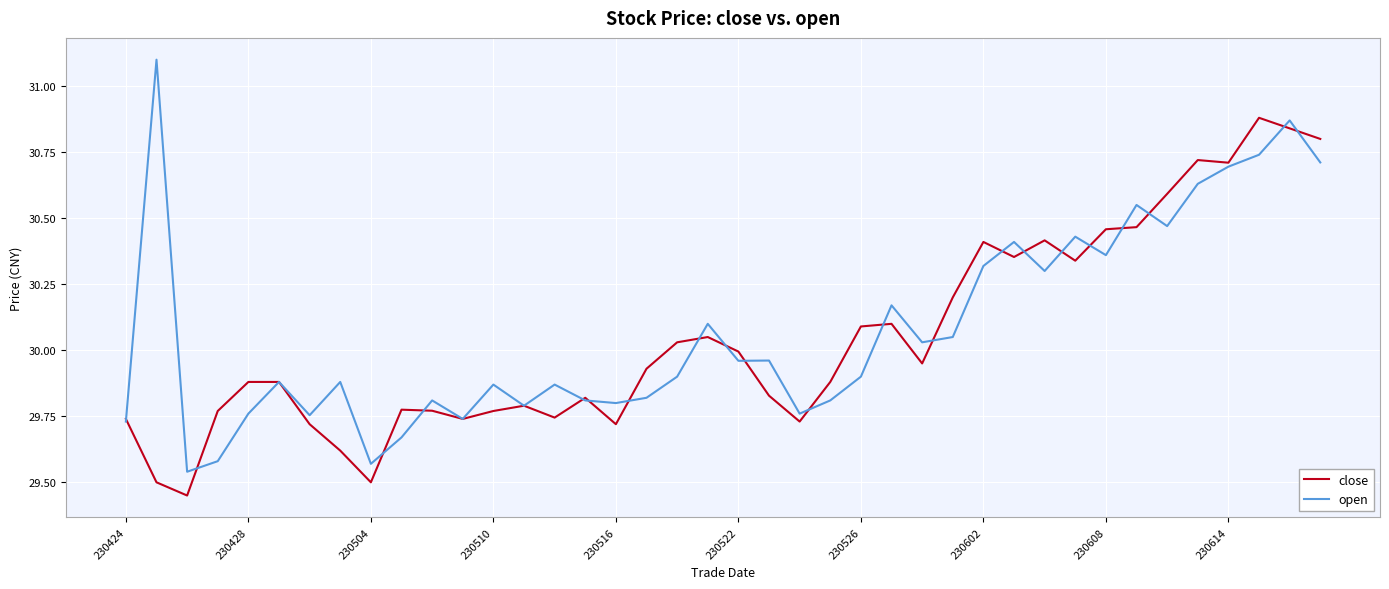

List the series in order of their peak value, lowest first.

close, open